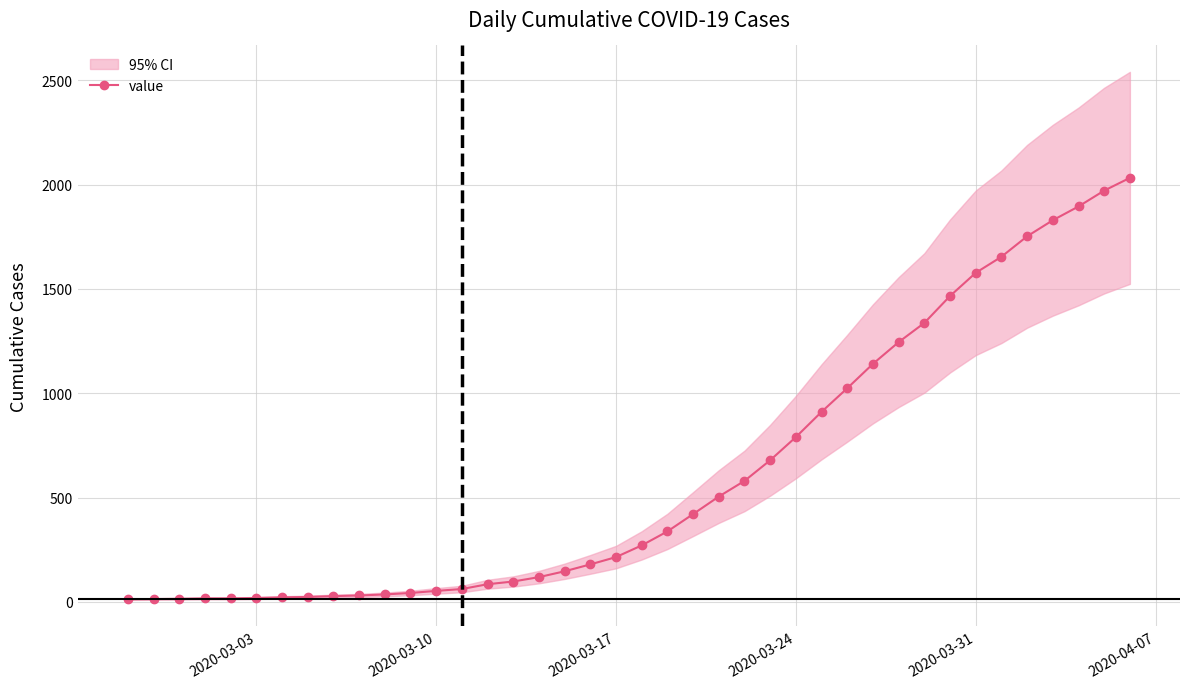

What is the maximum value for value?

2032